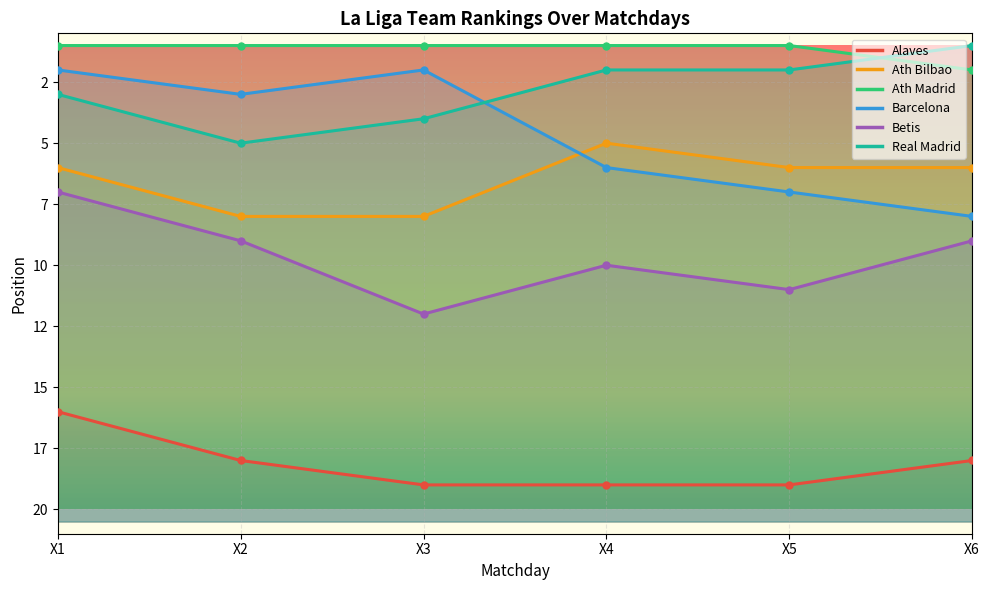

What is the value of the Barcelona point at the 2nd from the left?

3